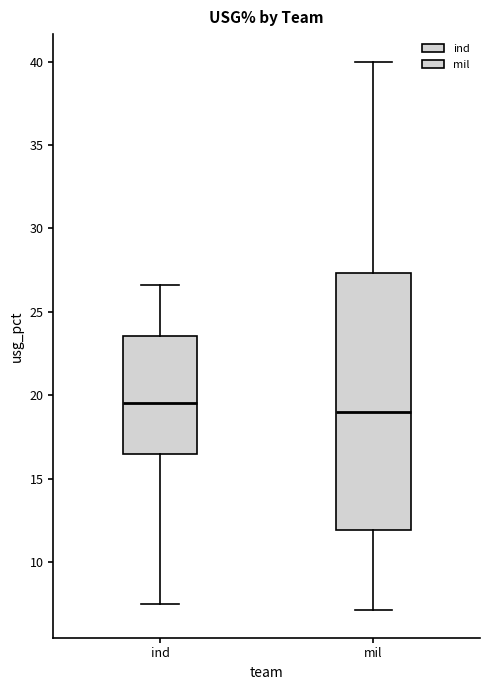

Reading left to right, transcribe this box plot: for each box, give where its median line is, the range the box spans, and where its two whiskers end, as read against the y-axis. The values are not printed on the chart, so give them approximately, as read against the axis.

ind: median 19.5, box 16.5 to 23.5, whiskers 7.5 to 26.5
mil: median 19.0, box 12.0 to 27.5, whiskers 7.0 to 40.0